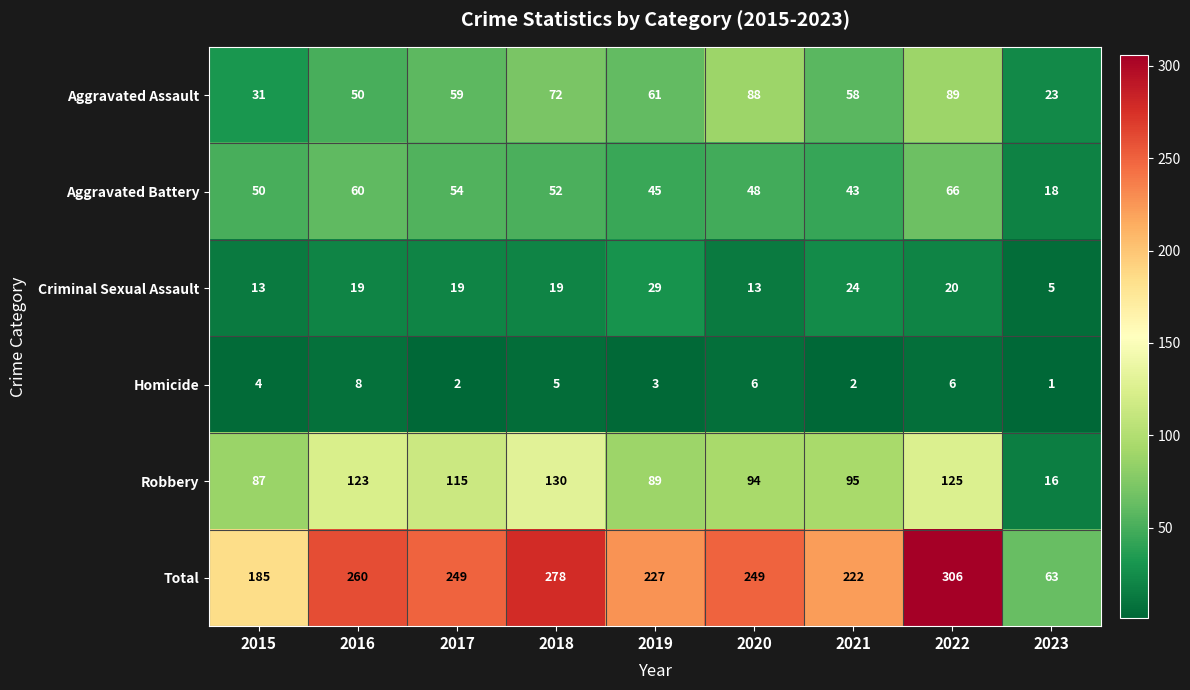

What is the sum of the Criminal Sexual Assault values at 2016 and 2019?

48